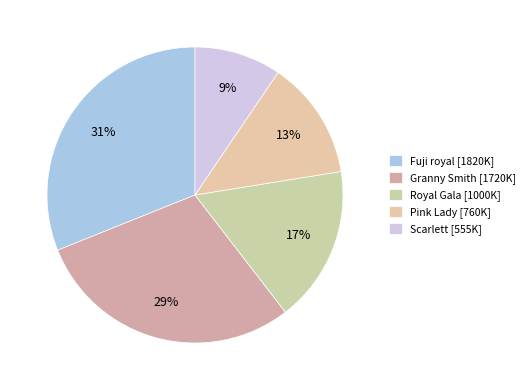

Is there a majority slice in this chart?

No